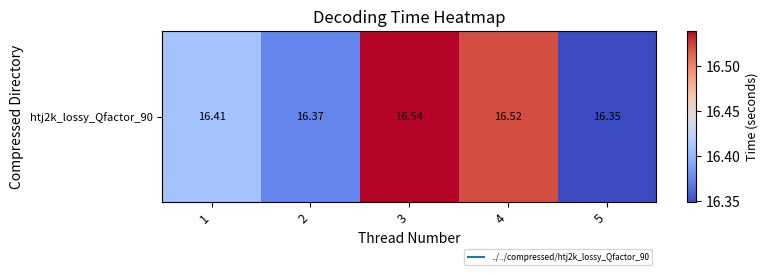

Which has a higher value, 3 or 5?

3